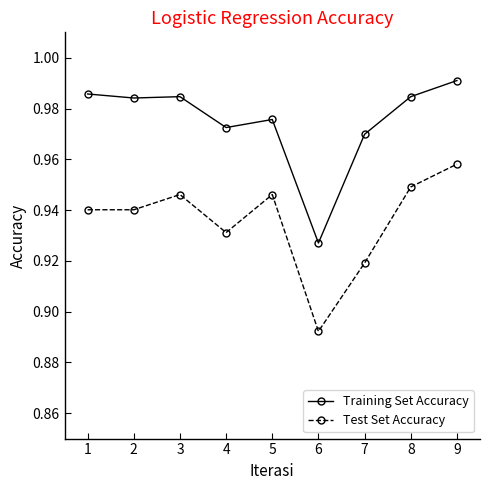

True or false: Test Set Accuracy and Training Set Accuracy intersect in this chart.

False